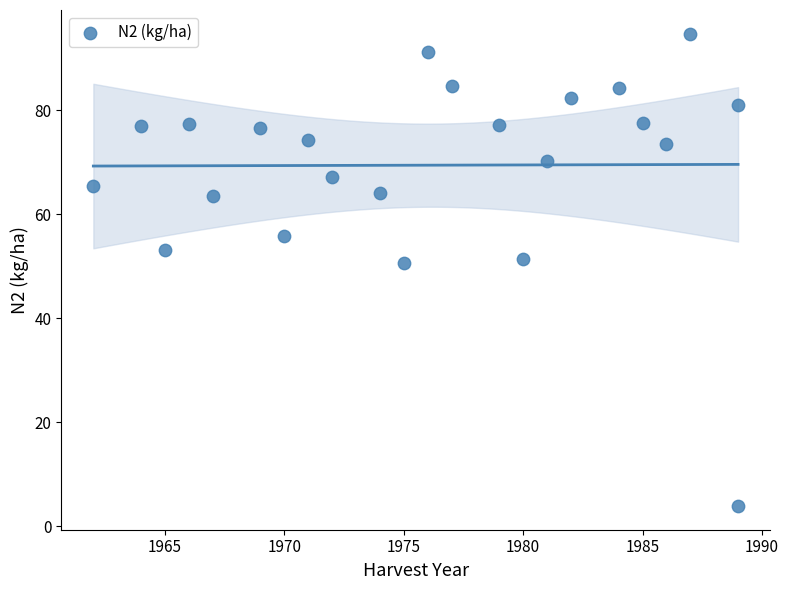

What is the range of X values (max minus min)?

27.0